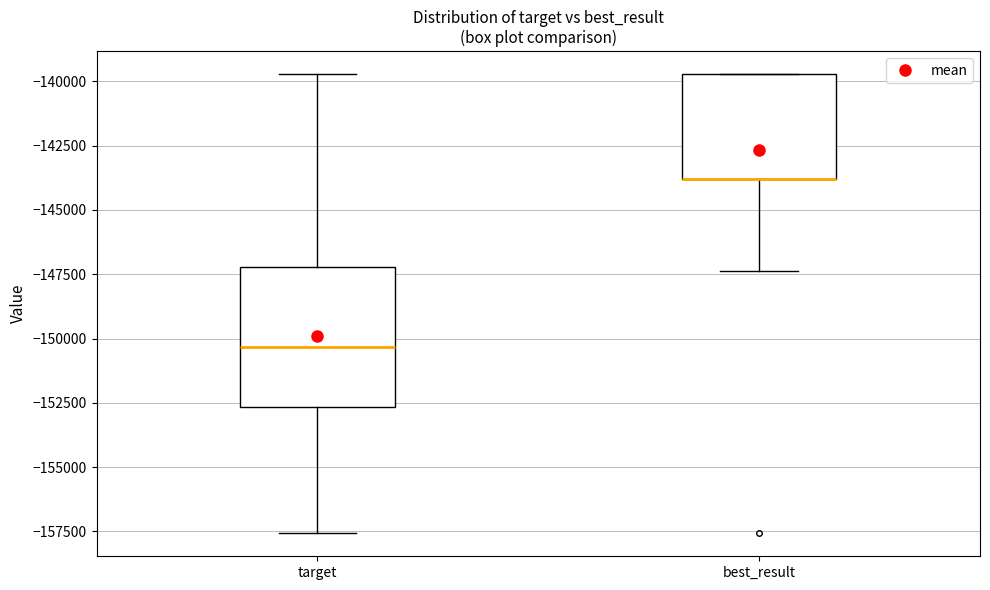

Which box is the tallest, from its lower edge to its upper edge?

target